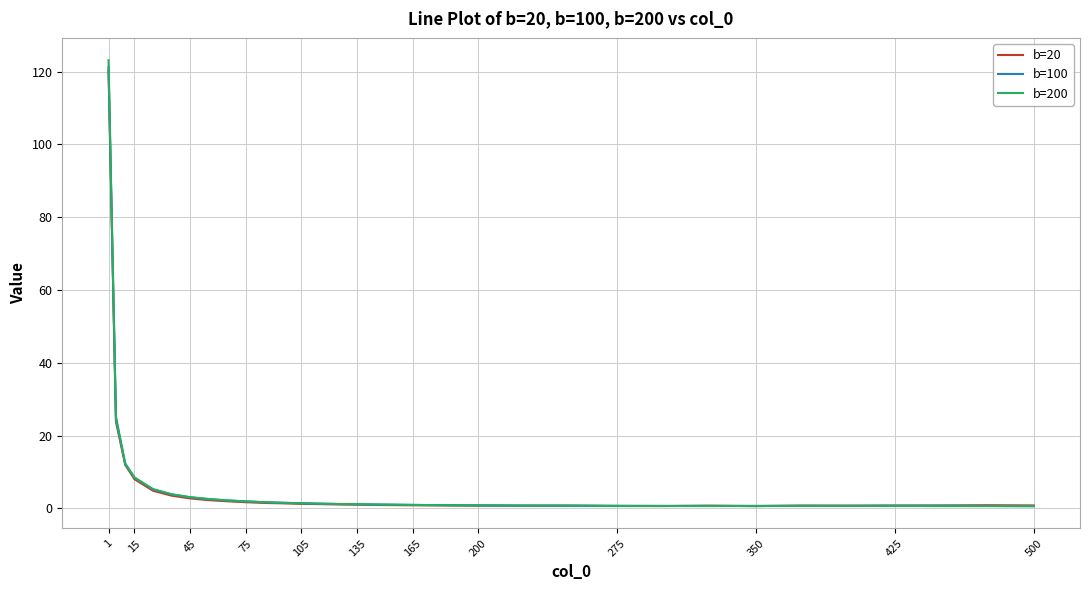

What is the smallest value displayed?

0.6